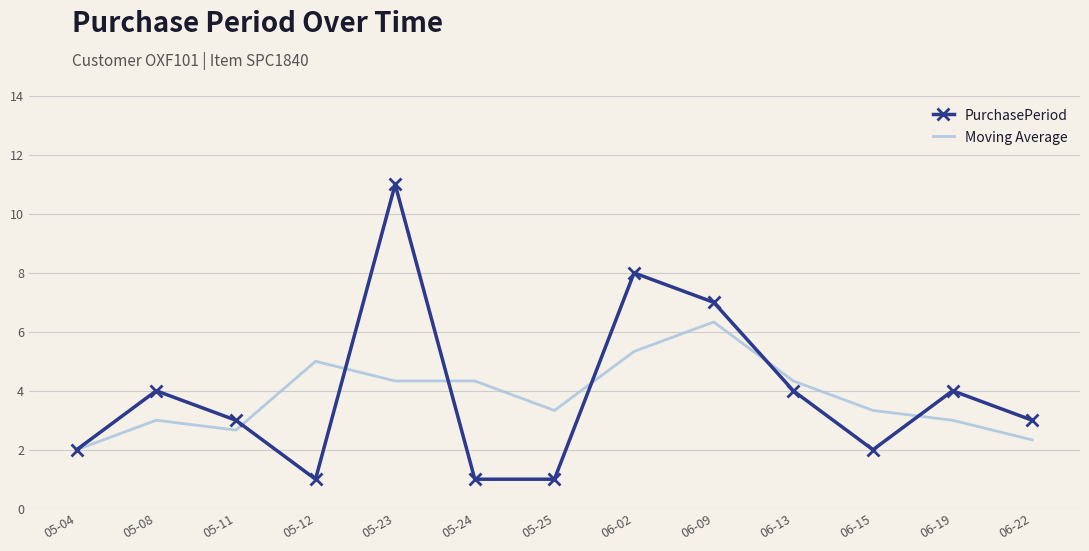

What is the total value across all series at 05-12?

6.0